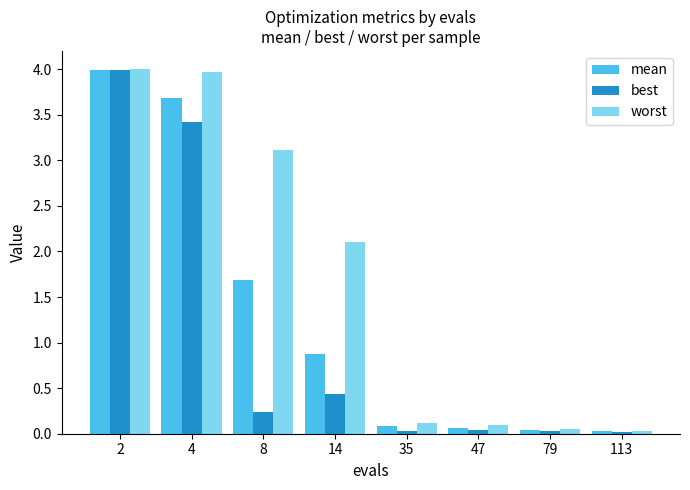

Which series has the largest total across all categories?

worst